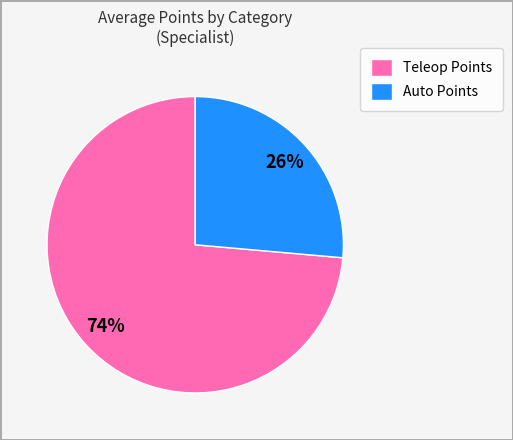

Approximately how many times larger is the value at Auto Points compared to Teleop Points?

0.4